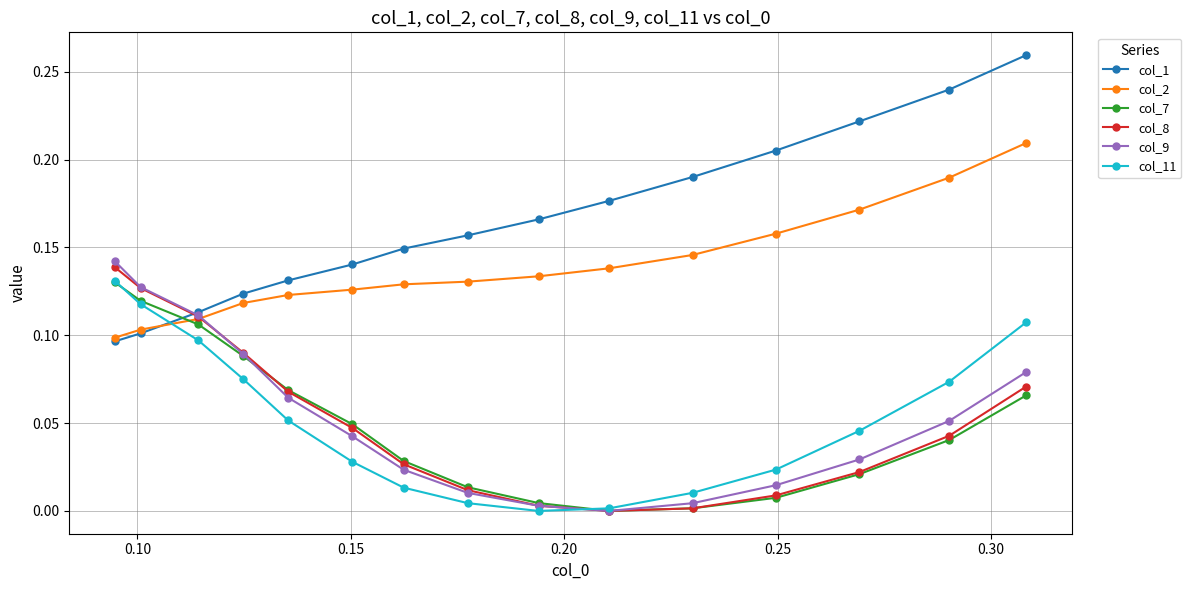

How many lines are shown in the chart?

6